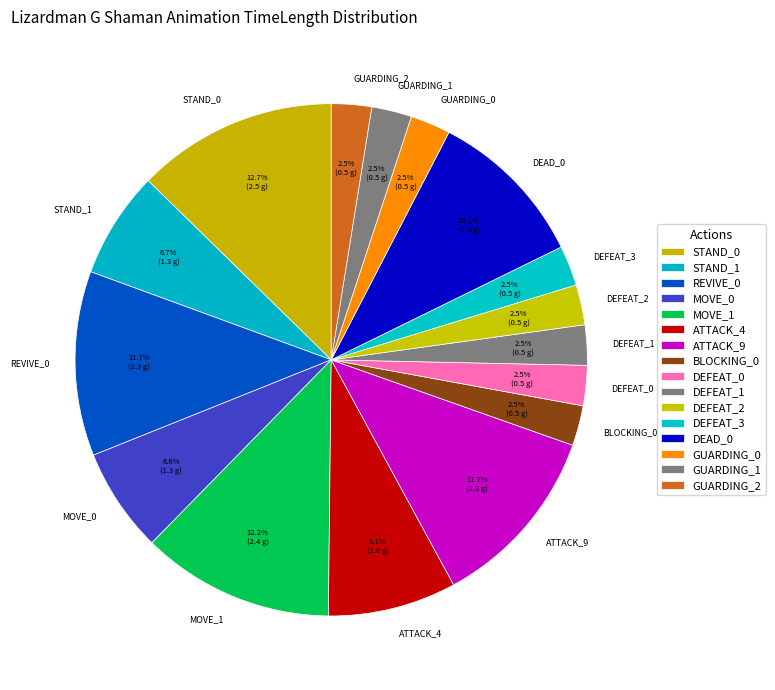

Which slice is the largest?

STAND_0